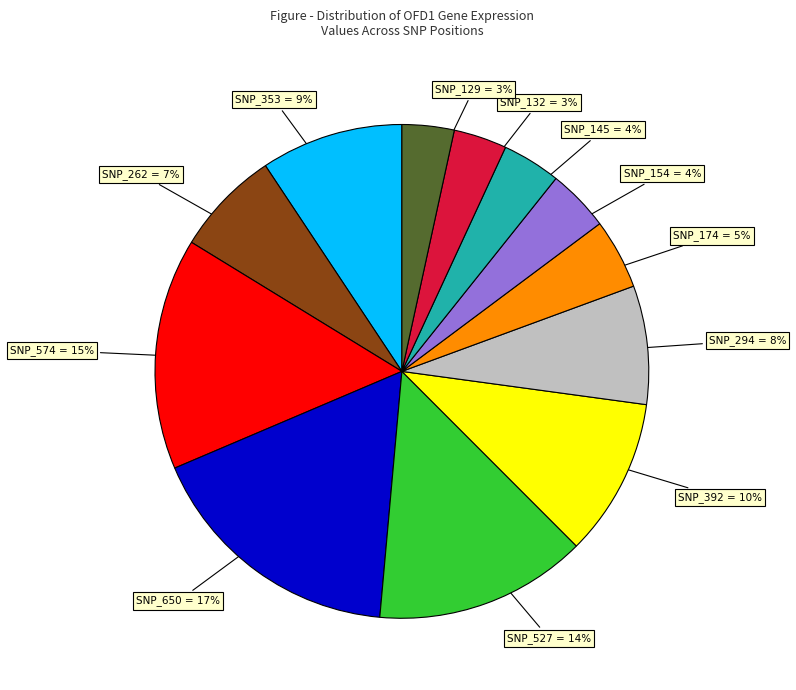

Does SNP_132 represent more than half of the total?

No